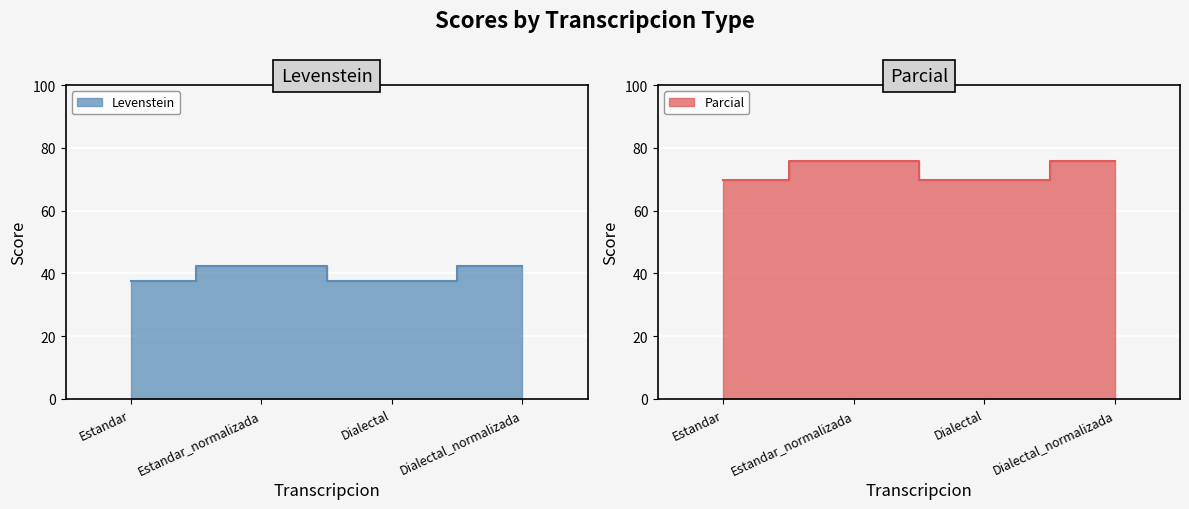

True or false: Parcial line and Levenstein line cross at least once.

False